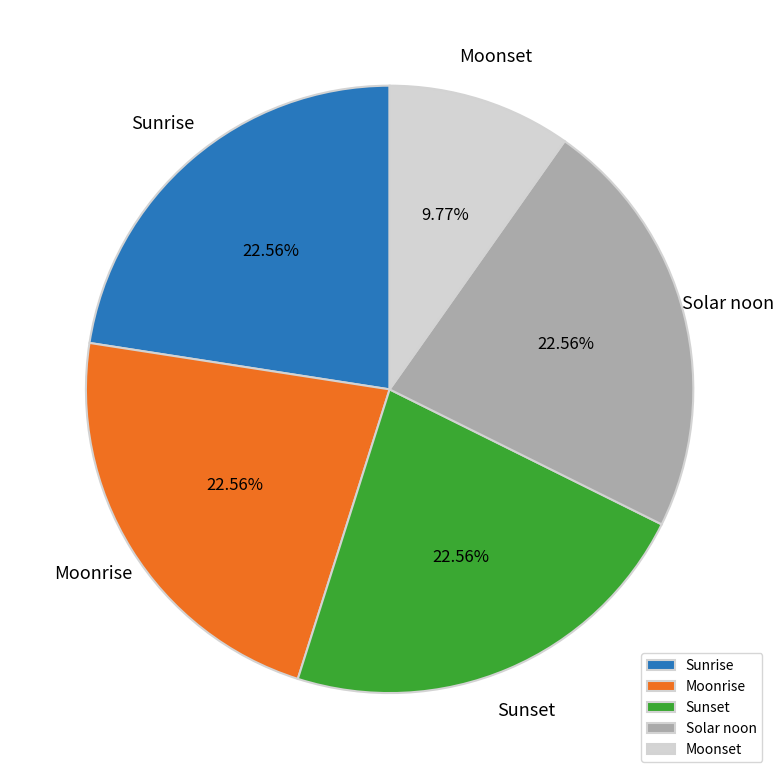

Between Moonset and Sunrise, which is larger?

Sunrise